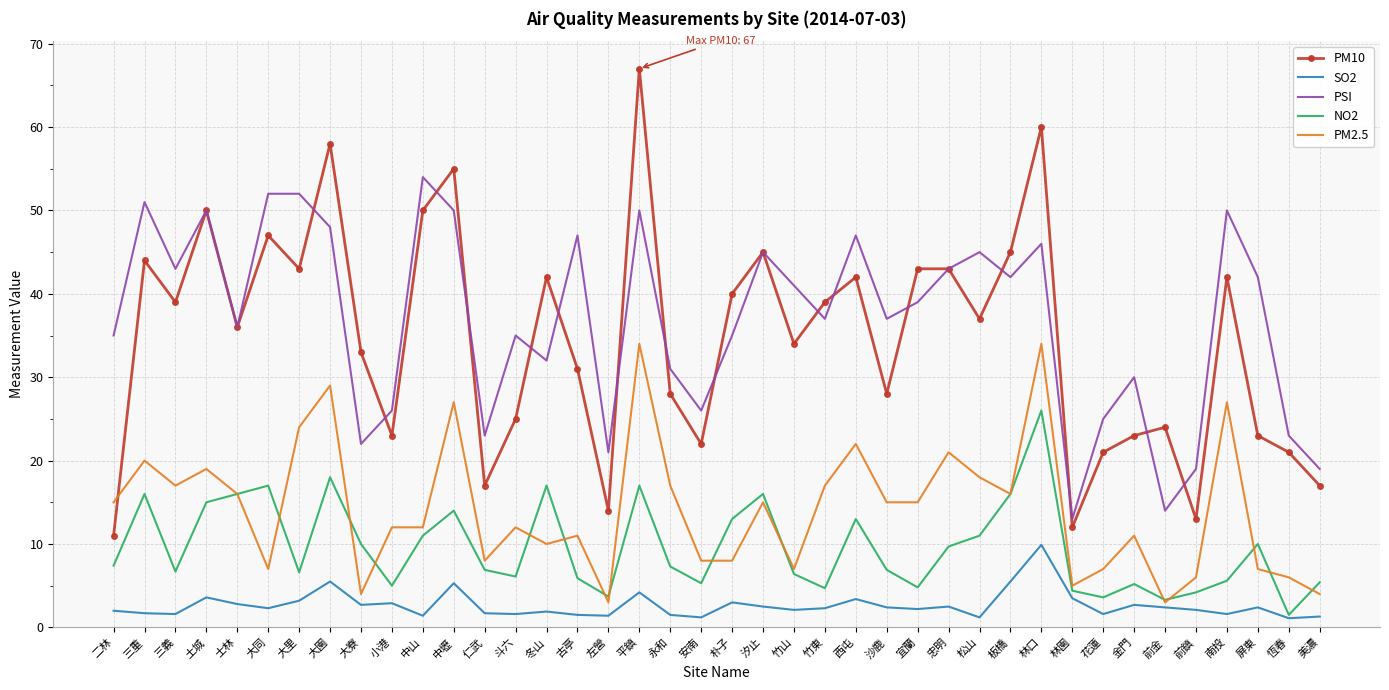

How many distinct data groups are displayed?

5